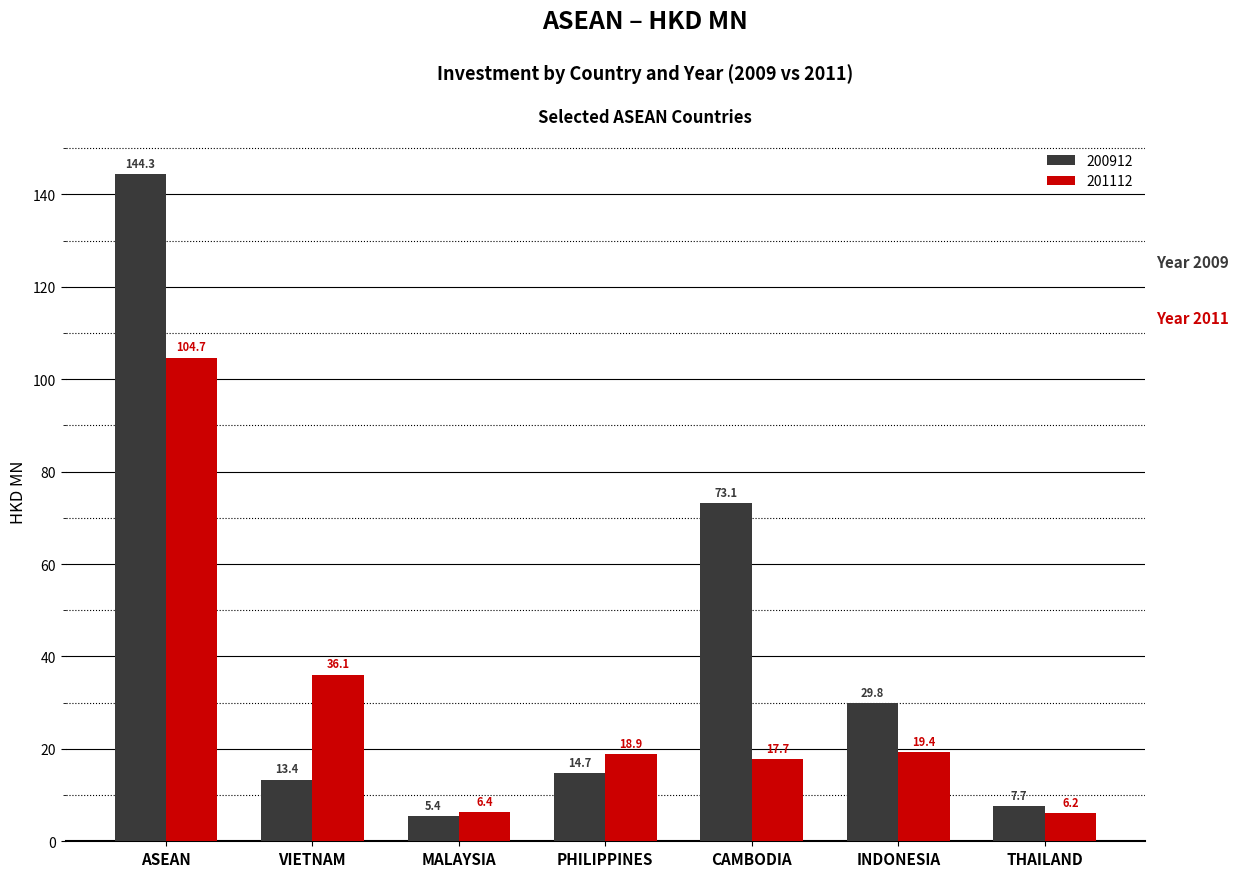

True or false: 201112 has a value of 6.2 at THAILAND.

True